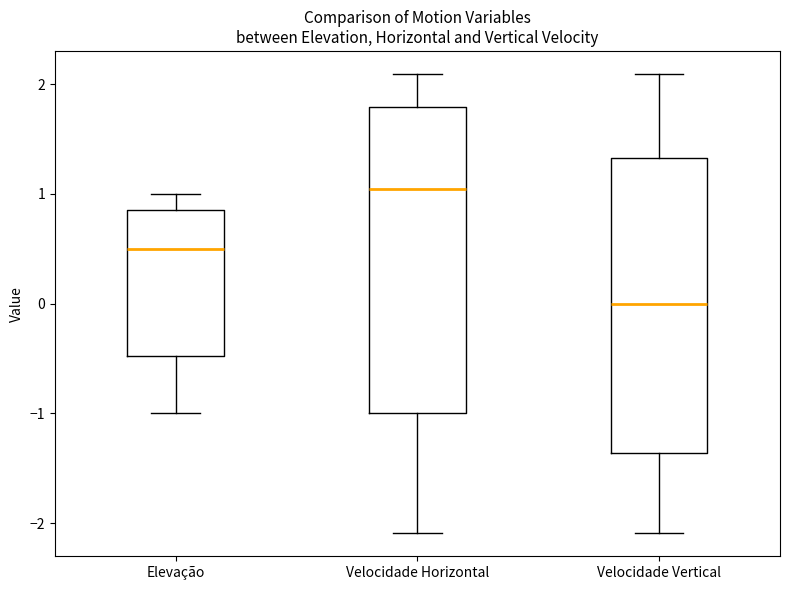

Reading left to right, transcribe this box plot: for each box, give where its median line is, the range the box spans, and where its two whiskers end, as read against the y-axis. The values are not printed on the chart, so give them approximately, as read against the axis.

Elevação: median 0.5, box -0.5 to 0.9, whiskers -1.0 to 1.0
Velocidade Horizontal: median 1.0, box -1.0 to 1.8, whiskers -2.1 to 2.1
Velocidade Vertical: median 0.0, box -1.4 to 1.3, whiskers -2.1 to 2.1